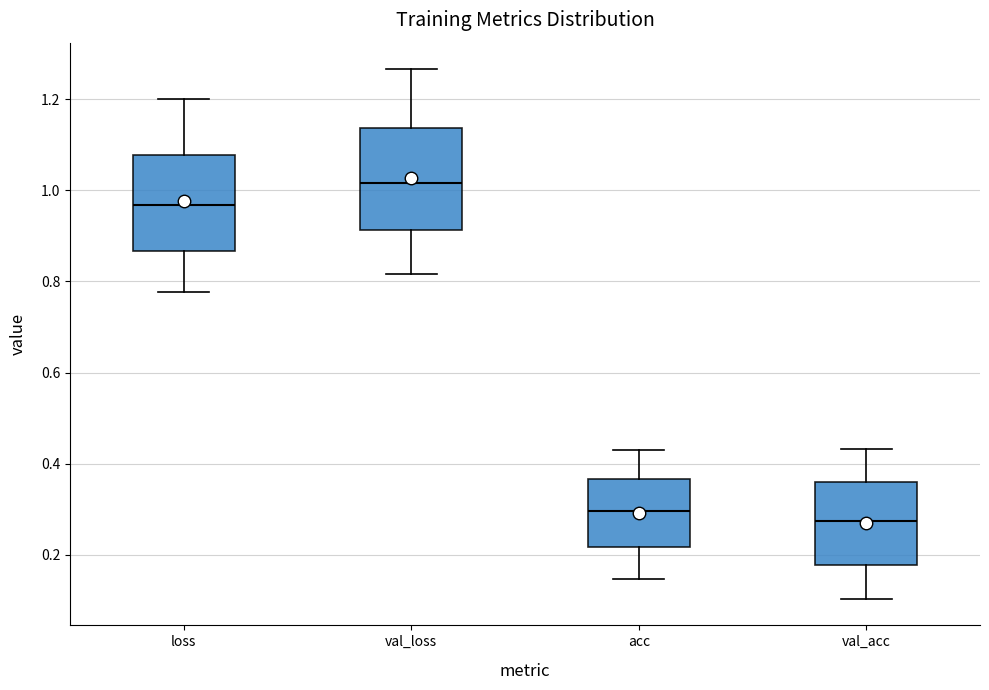

Reading left to right, read every box against the y-axis: the position of its median line, the range the box covers, and the ends of its whiskers. The values are not printed on the chart, so give them approximately, as read against the axis.

loss: median 0.96, box 0.86 to 1.08, whiskers 0.78 to 1.20
val_loss: median 1.02, box 0.92 to 1.14, whiskers 0.82 to 1.26
acc: median 0.30, box 0.22 to 0.36, whiskers 0.14 to 0.44
val_acc: median 0.28, box 0.18 to 0.36, whiskers 0.10 to 0.44